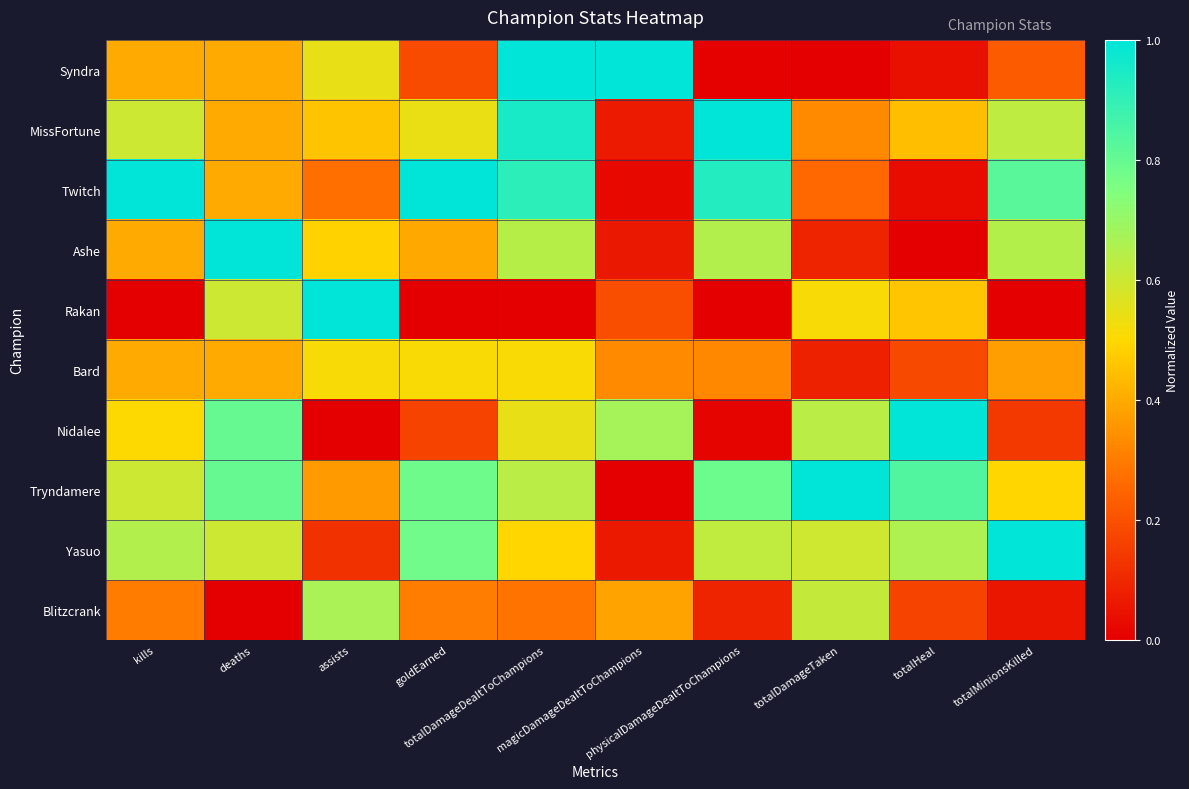

At how many categories does at least one series exceed 0?

10